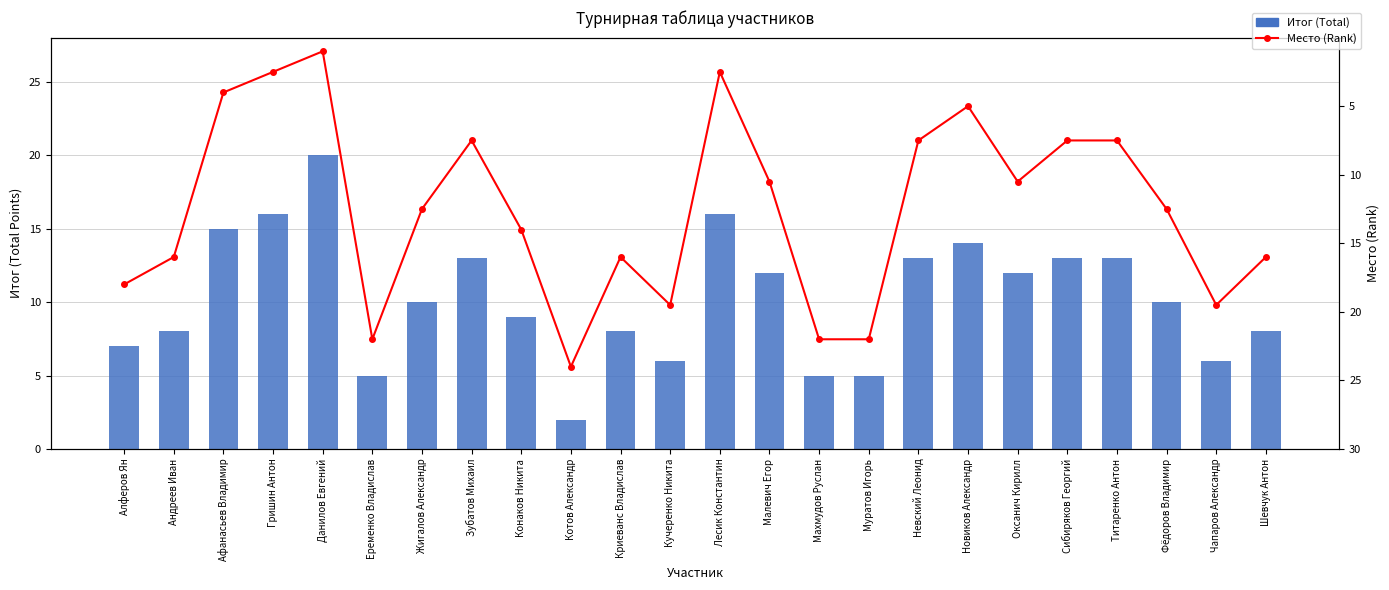

How many data points in Место (Rank) are above 12?

13